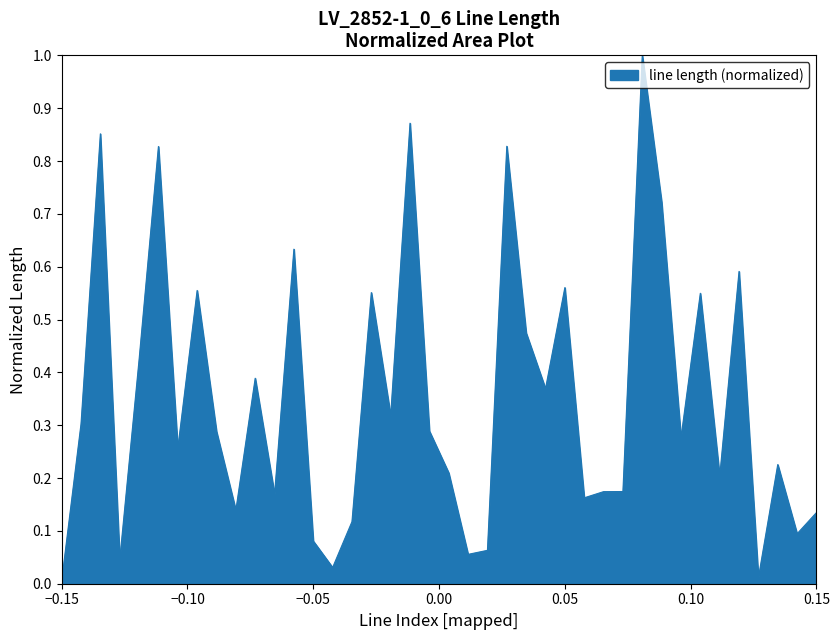

What is the maximum value shown in the chart?

1.0